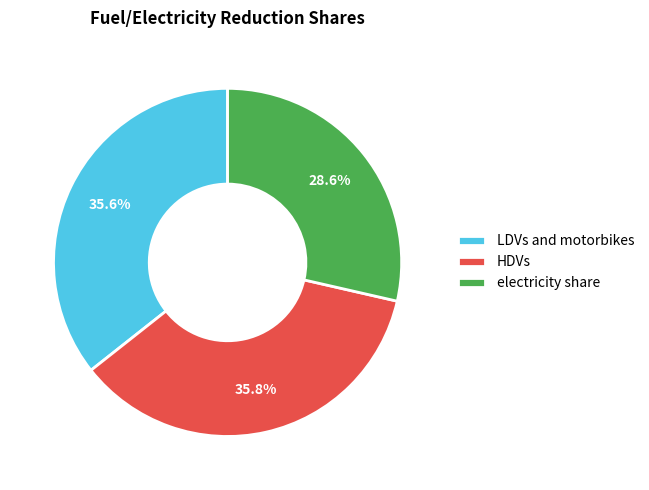

True or false: electricity share accounts for 29% of the total.

True